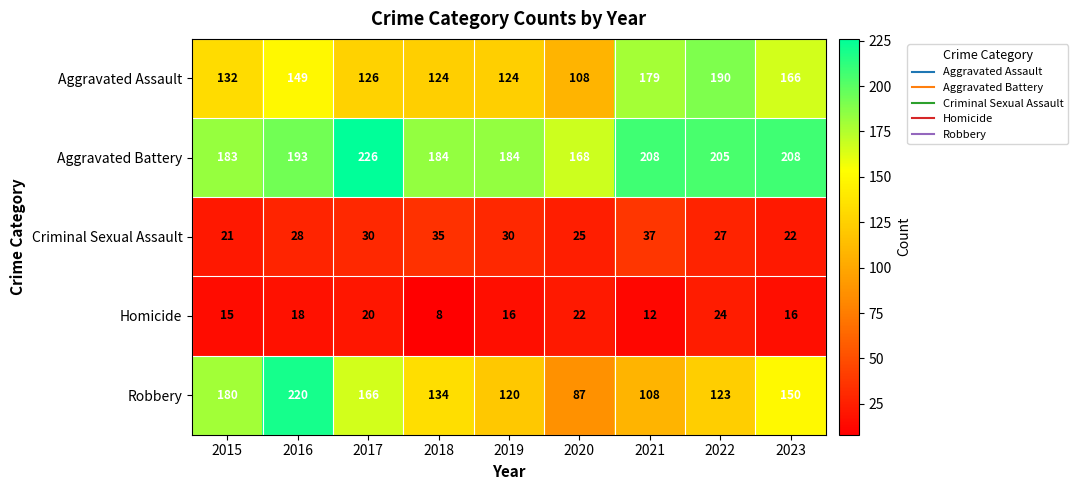

How many distinct data groups are displayed?

5